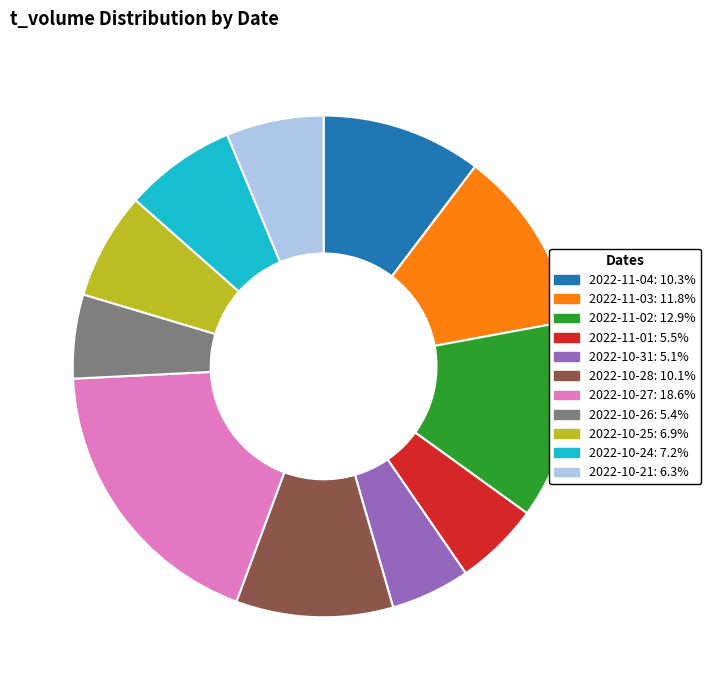

Count the number of slices in the pie.

11